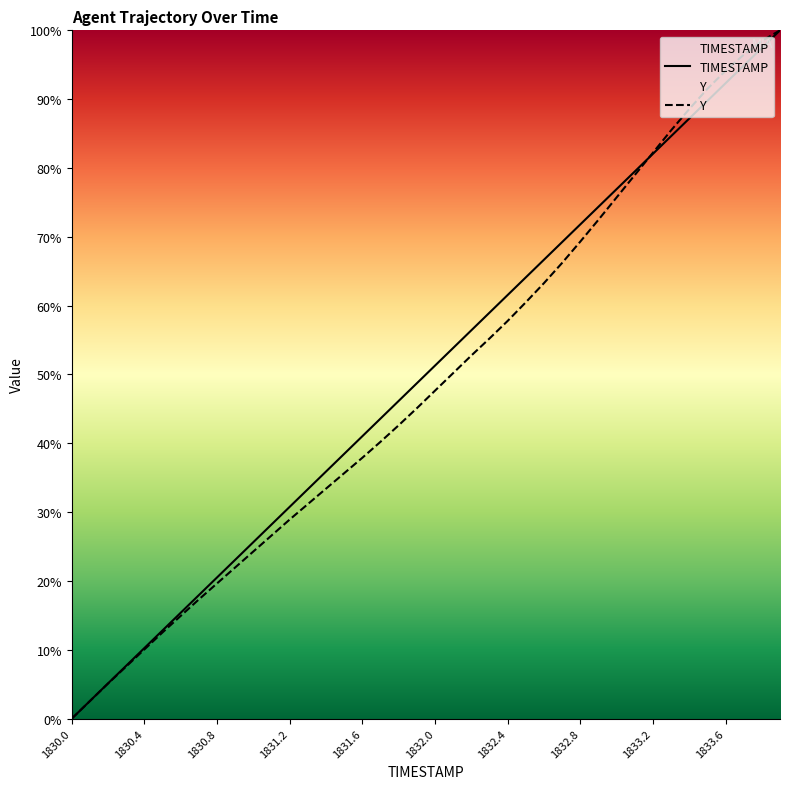

Is it true that TIMESTAMP equals 7.1 at 1830.8?

False